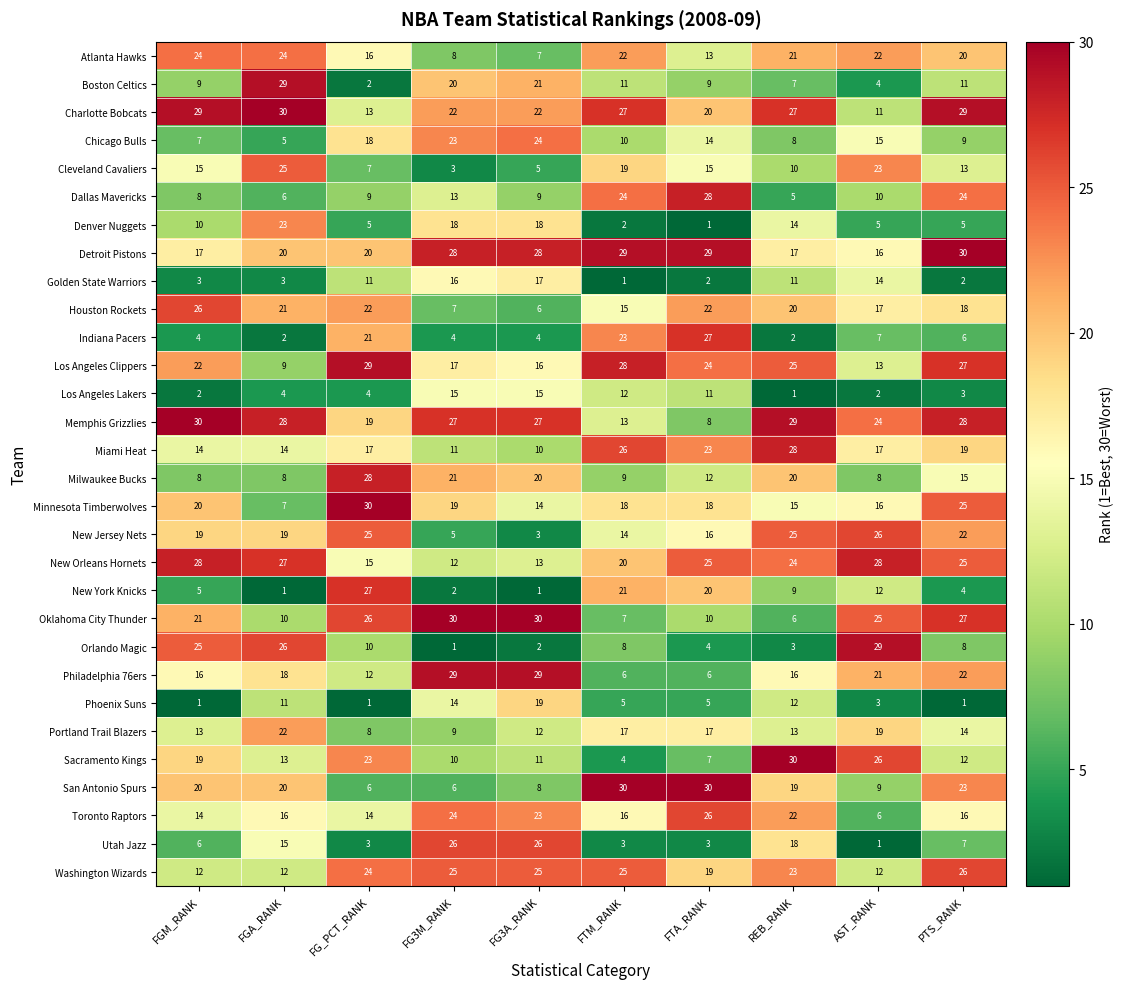

What is the highest value of the Dallas Mavericks series?

28